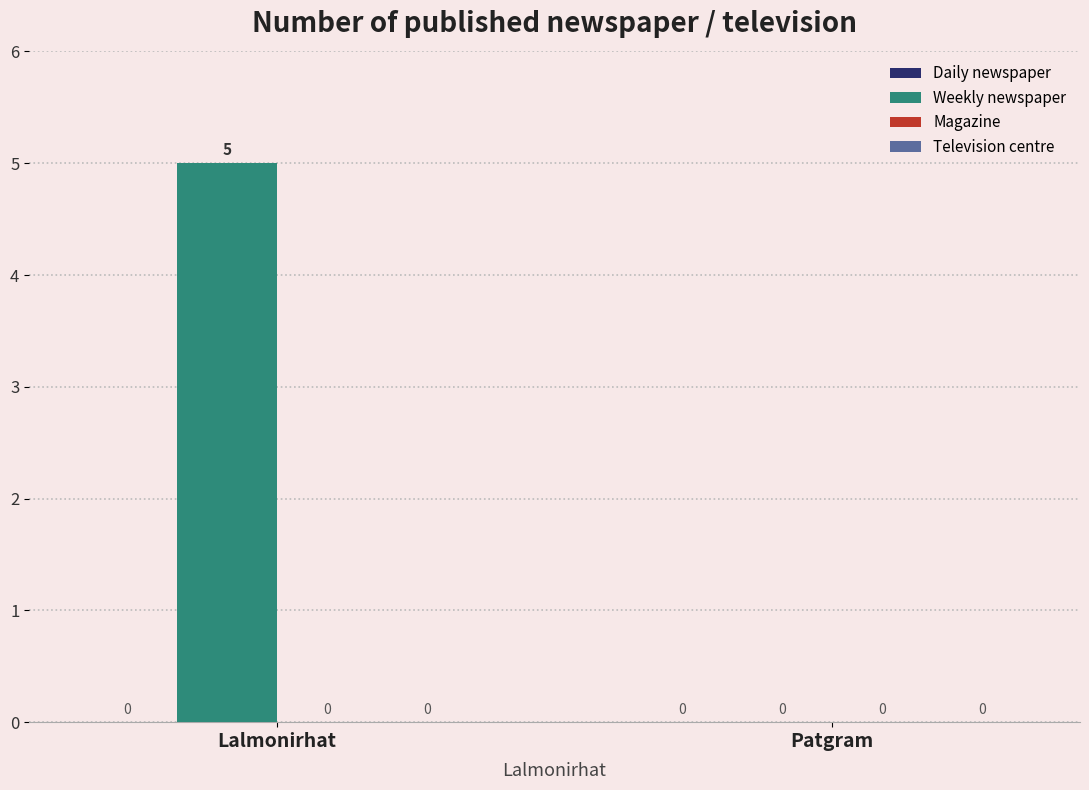

True or false: the data shows 5 at Lalmonirhat.

True